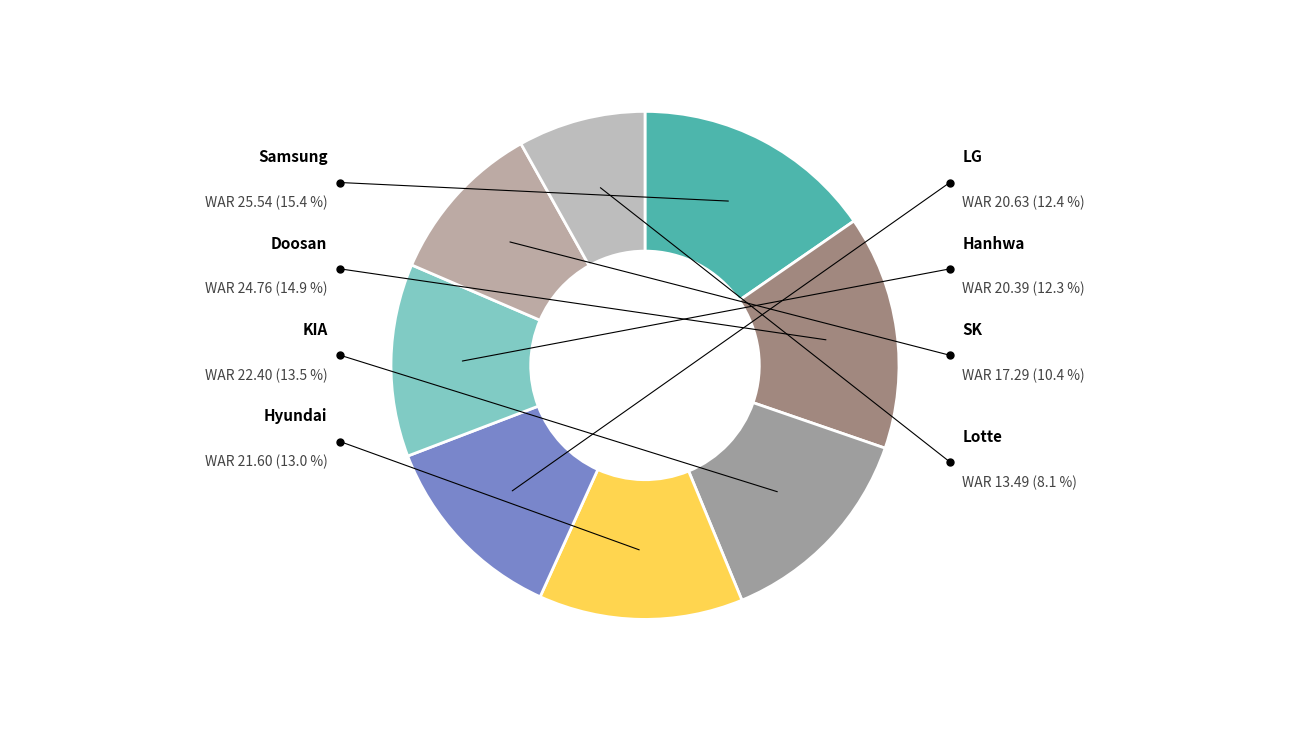

The SK slice represents 2% of the pie. True or false?

False